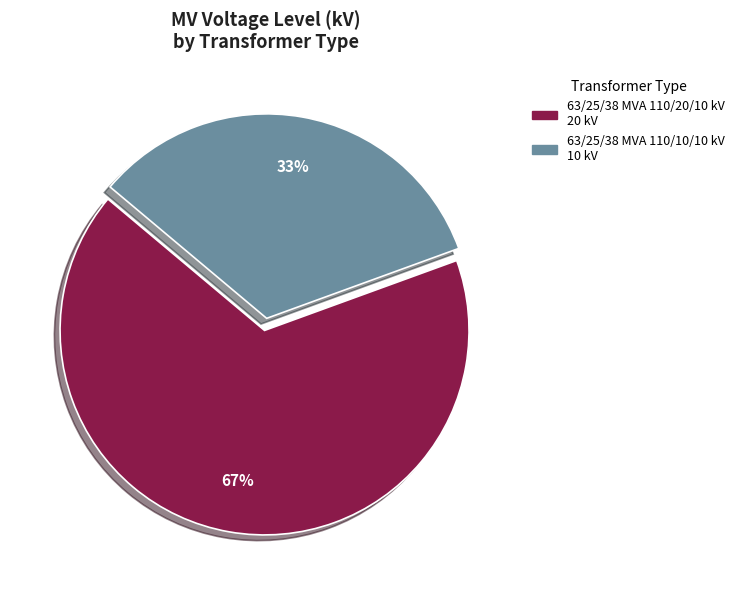

Is it true that 63/25/38 MVA 110/10/10 kV is 25% of the pie?

False